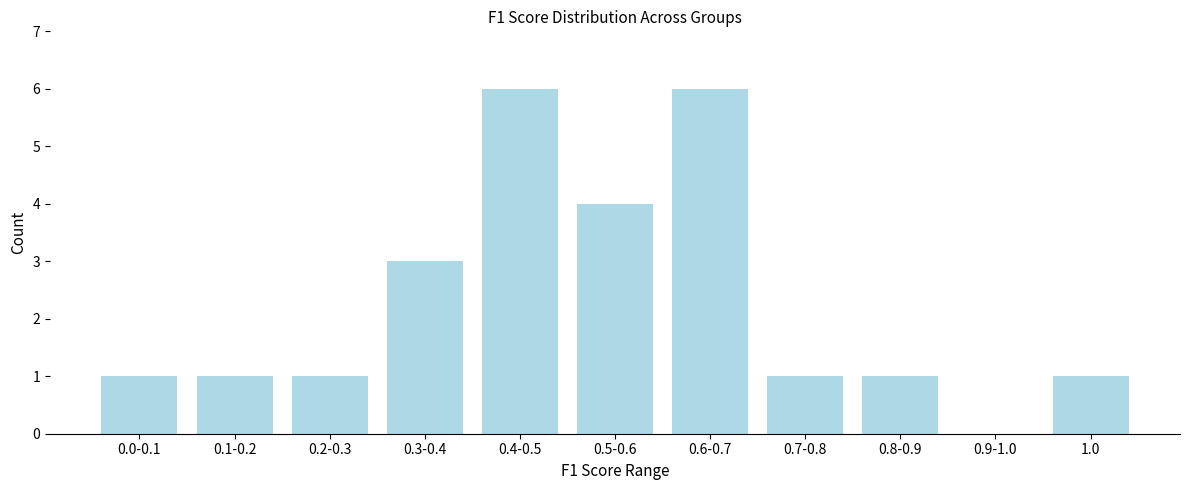

Reading left to right, extract all data points from this chart.

0.0-0.1=1	0.1-0.2=1	0.2-0.3=1	0.3-0.4=3	0.4-0.5=6	0.5-0.6=4	0.6-0.7=6	0.7-0.8=1	0.8-0.9=1	0.9-1.0=0	1.0=1